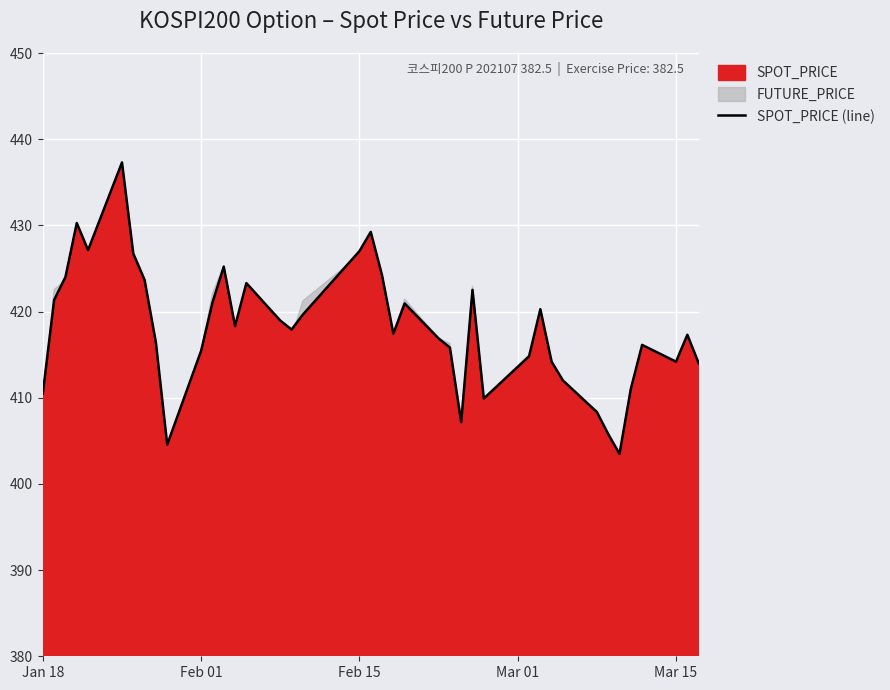

What is the minimum value for SPOT_PRICE (line)?

403.5